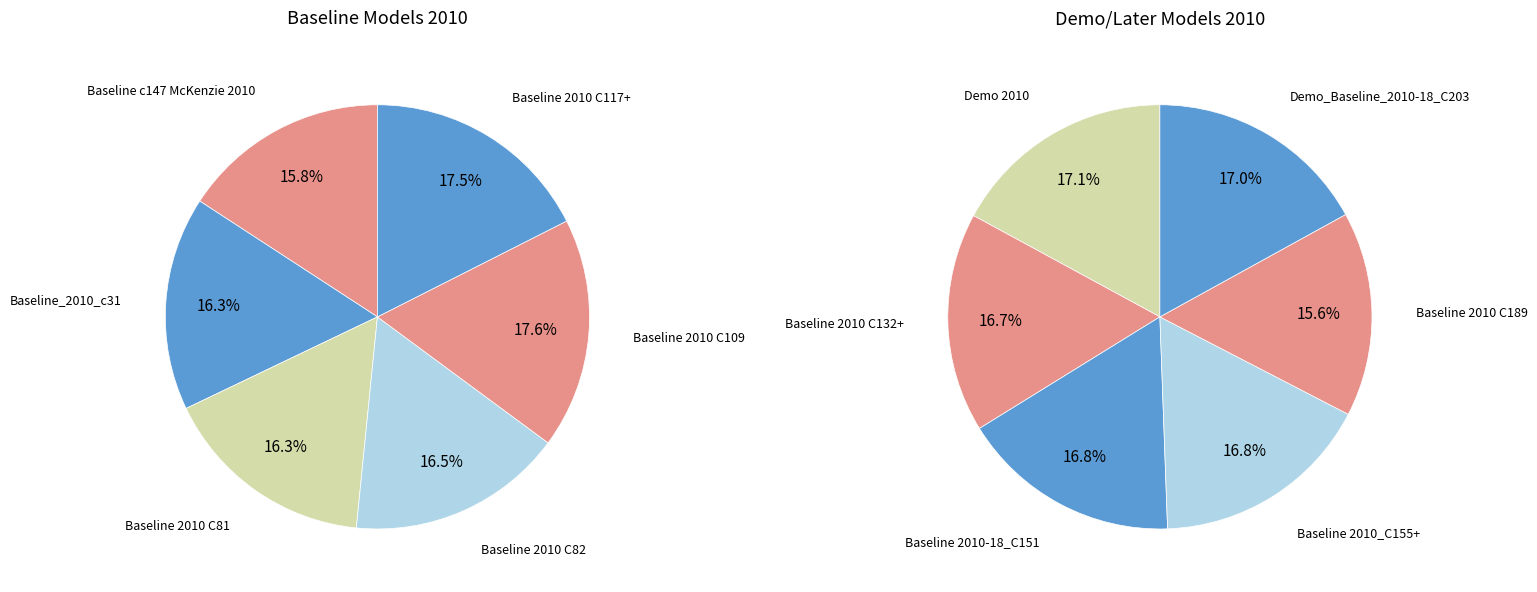

Does Baseline 2010 C132+ account for over 50% of the chart?

No